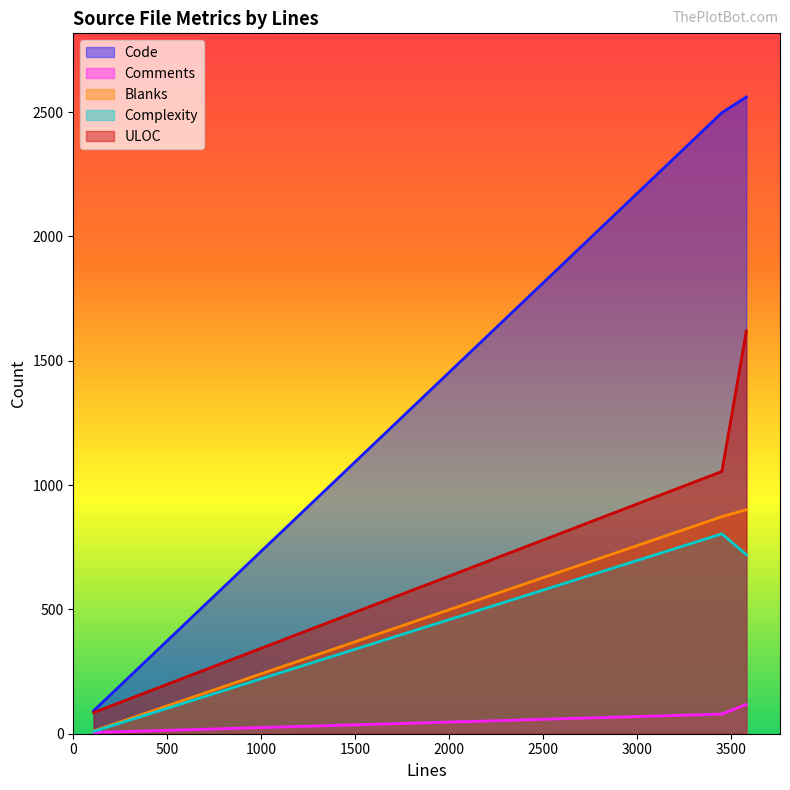

What are all the series names shown in the legend?

Code, Comments, Blanks, Complexity, ULOC